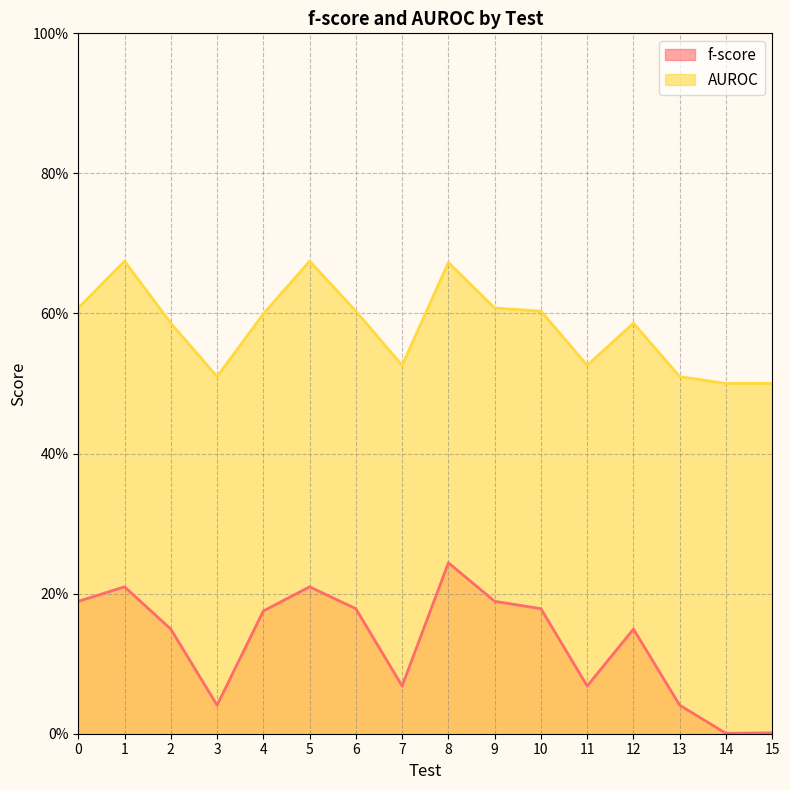

What is the value of the AUROC point at the 1st from the left?

0.6